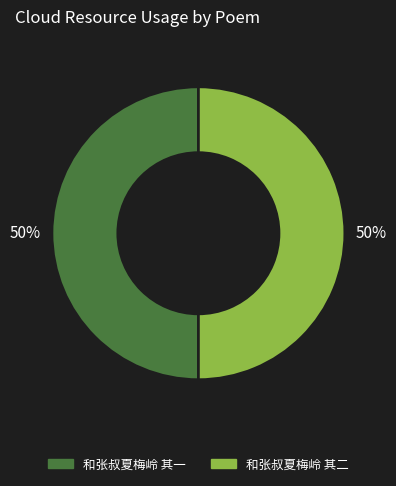

What percentage is the 和张叔夏梅岭 其一 slice, to the nearest percent?

50%